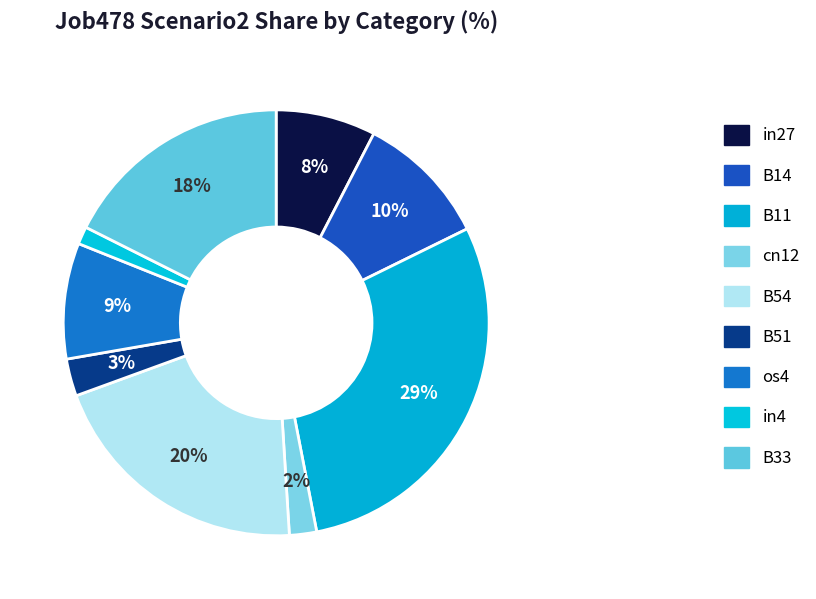

The B54 slice represents 8% of the pie. True or false?

False